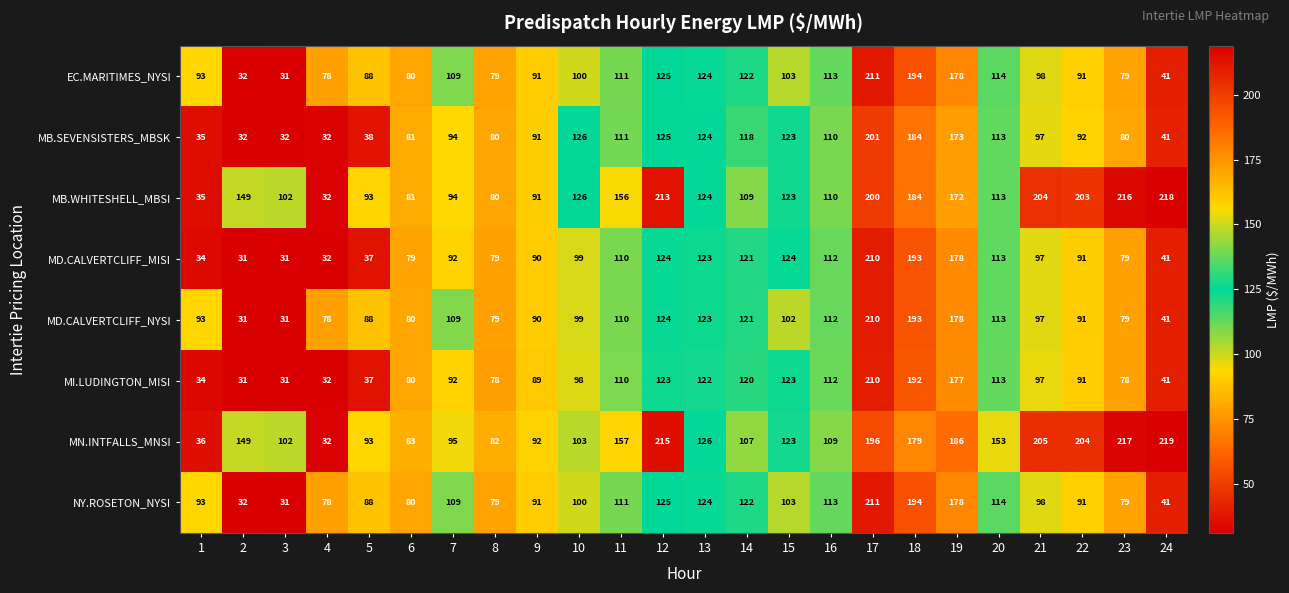

What is the greatest value displayed?

219